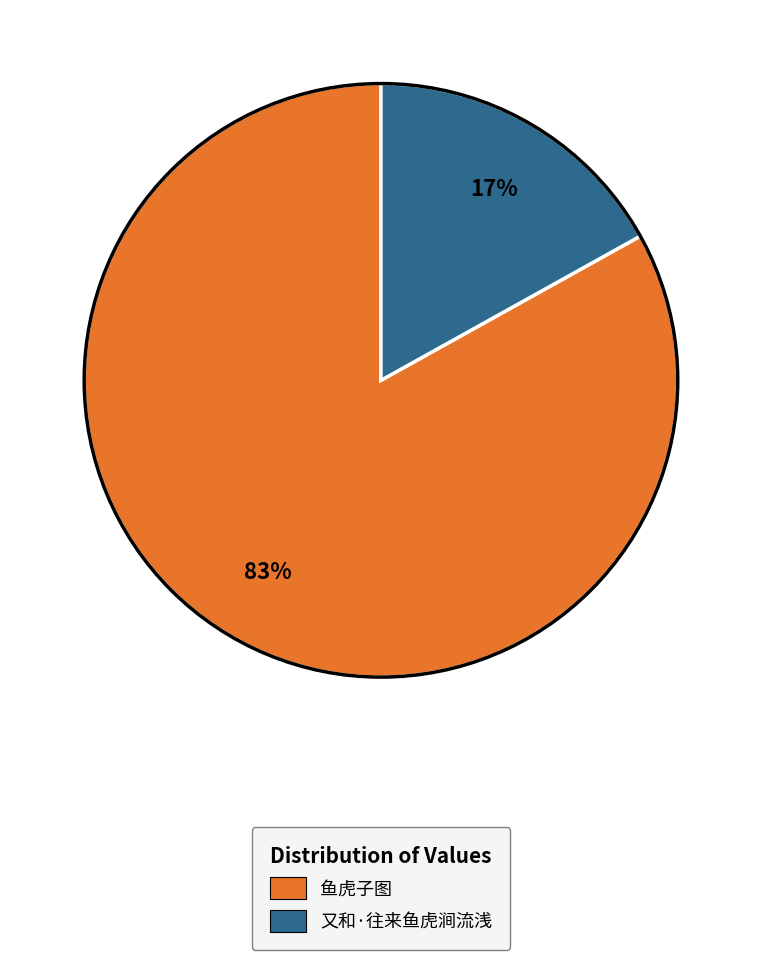

Is 鱼虎子图 the majority of the pie?

Yes